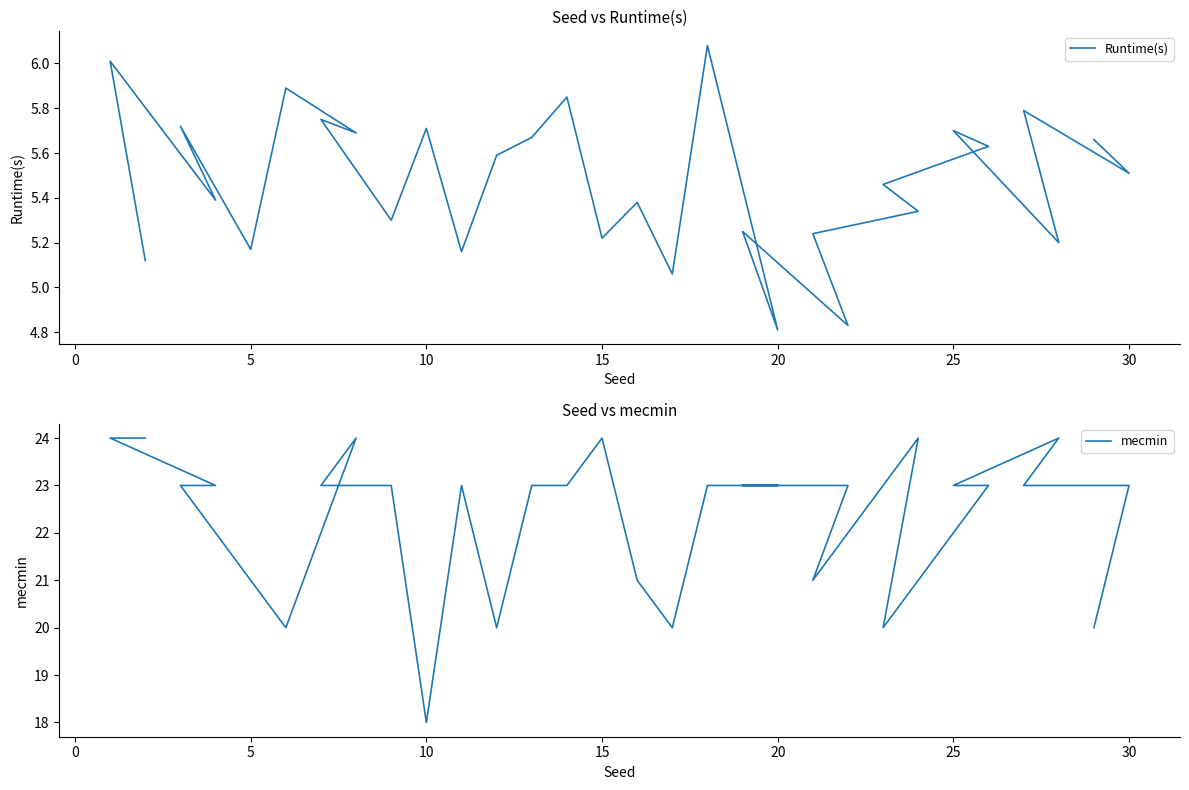

Is the value of mecmin at 20 greater than the value of Runtime(s) at 29?

Yes